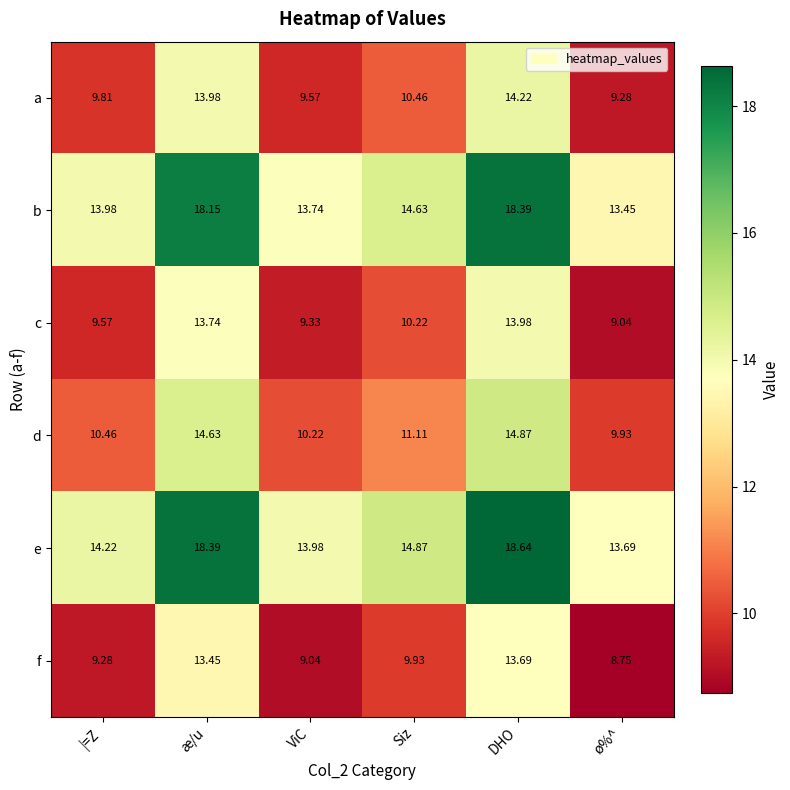

How many data points does each series have?

6